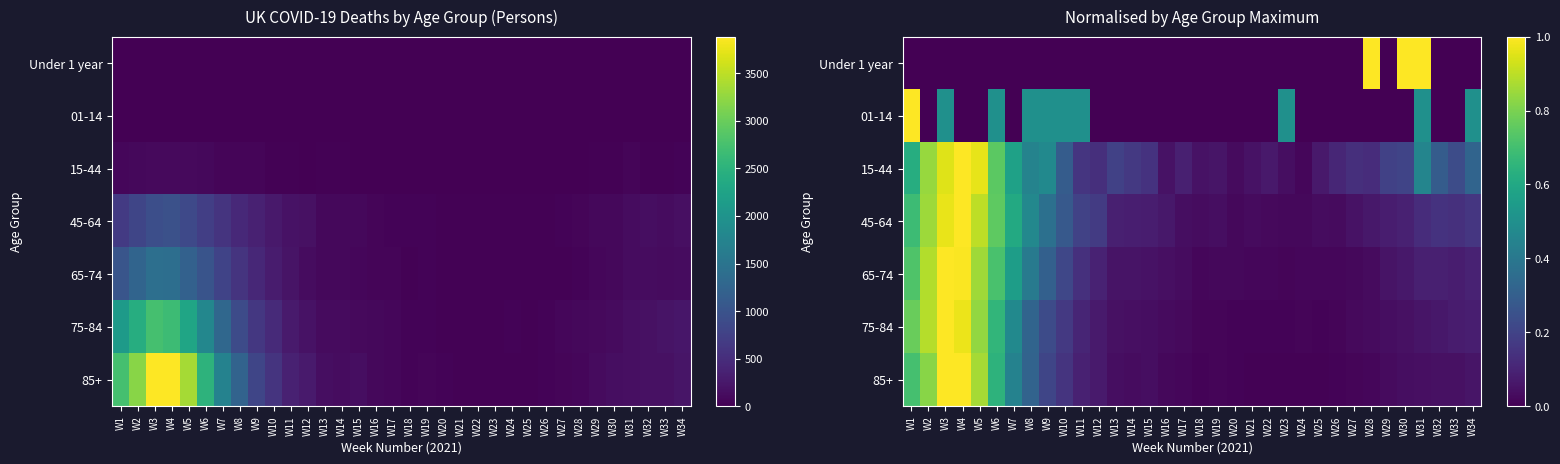

Is the value of 01-14 at W20 greater than the value of 85+ at W3?

No